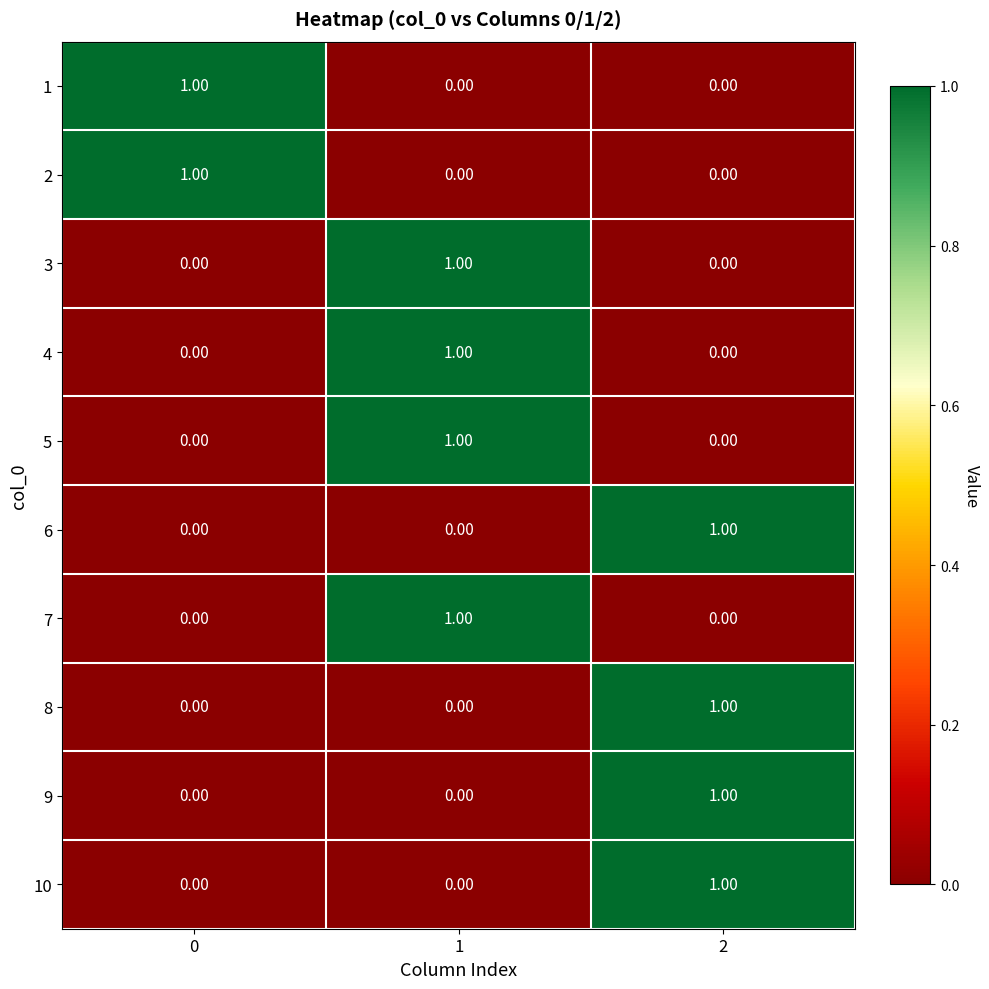

At how many categories does at least one series exceed 0?

3